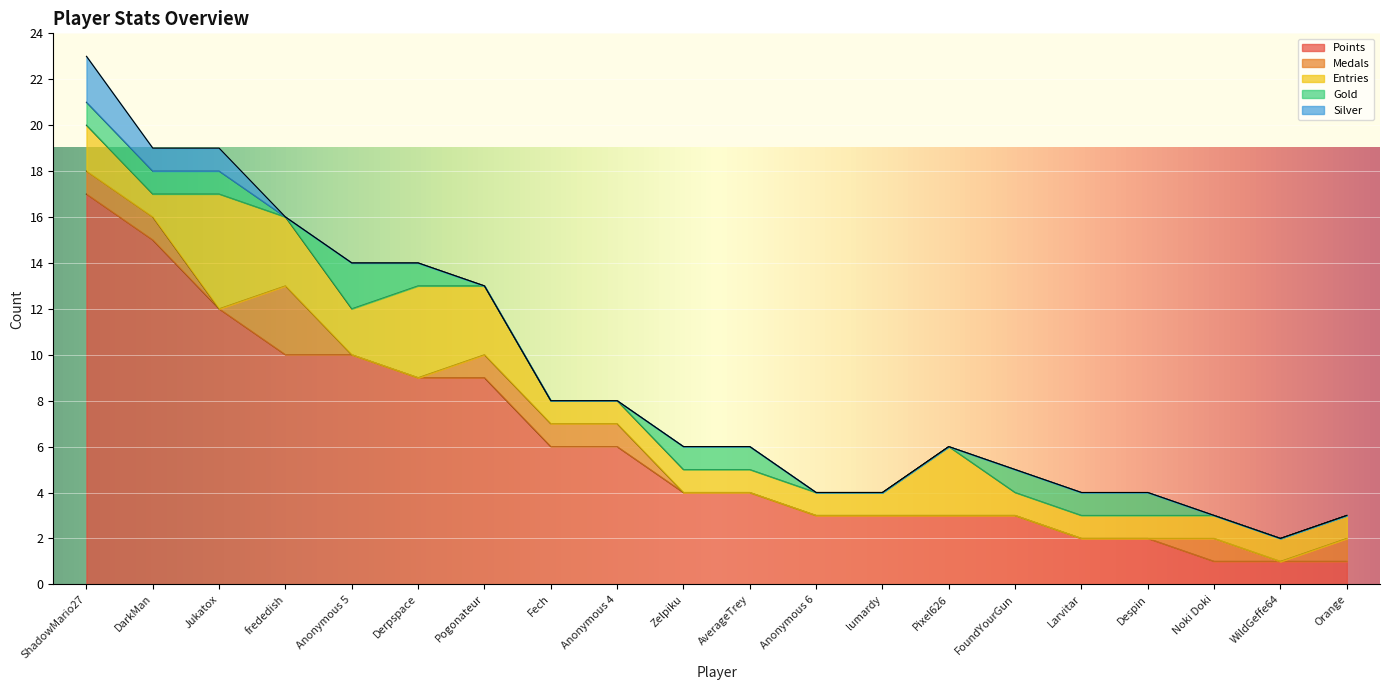

What is the difference between the Points values at FoundYourGun and Derpspace?

6